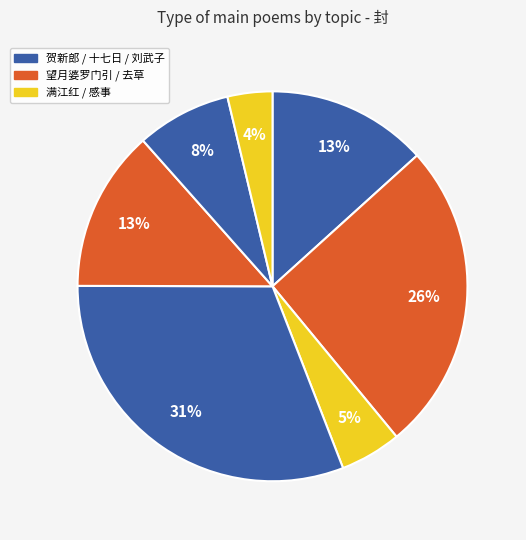

Count the number of slices in the pie.

7